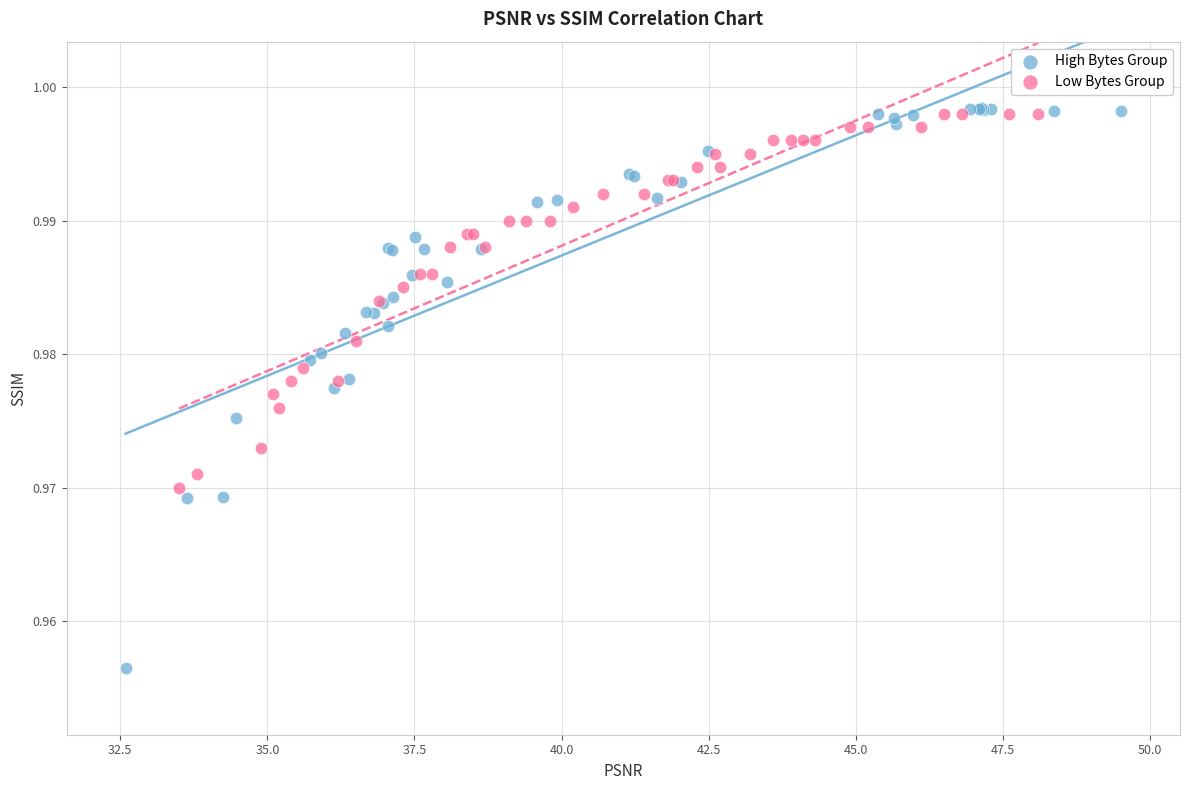

Which series reaches the minimum Y coordinate?

High Bytes Group